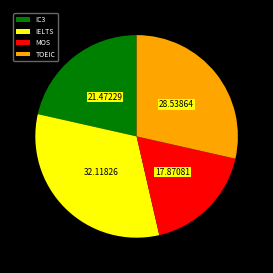

Is the sum of IELTS and IC3 greater than half?

Yes